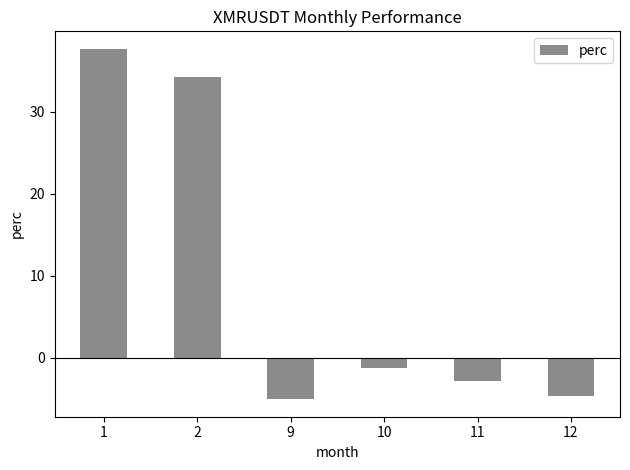

The chart shows a value of -1.3 at 10. True or false?

True